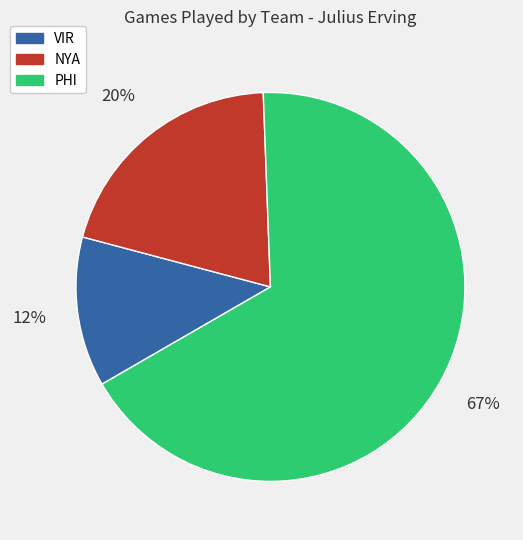

Does any single category account for the majority?

Yes